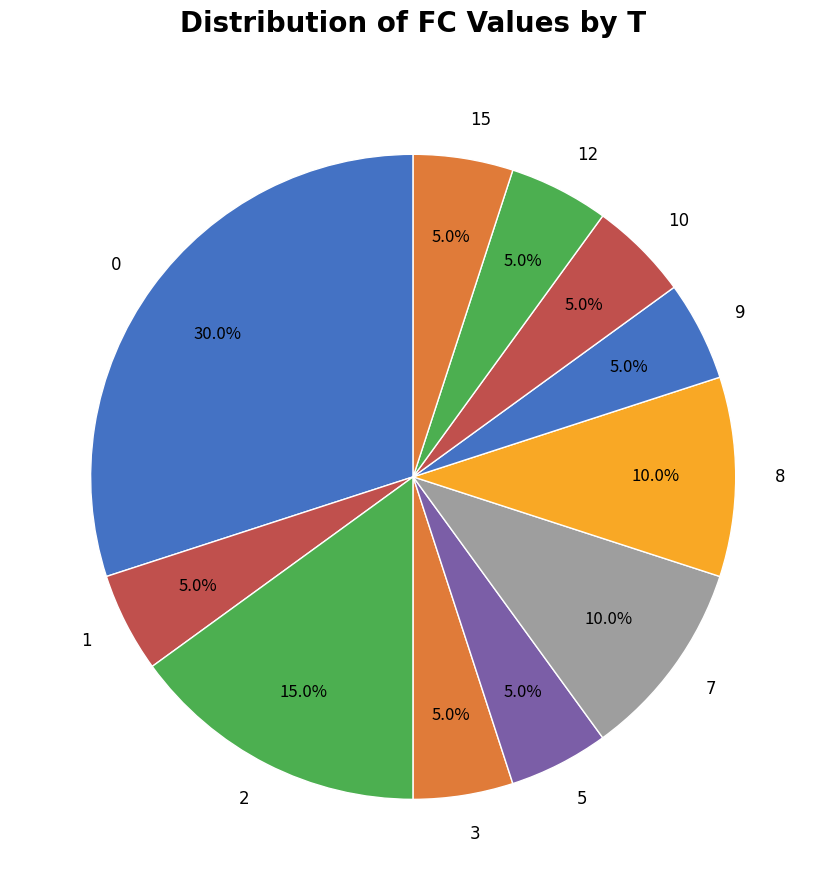

Count the number of slices in the pie.

11